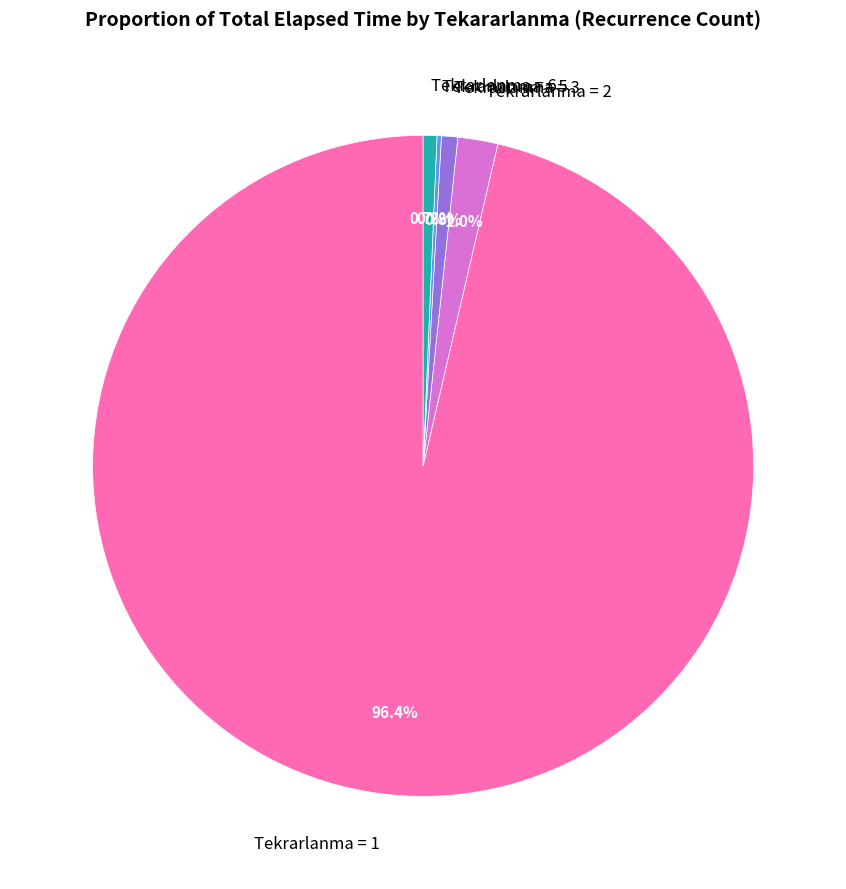

What portion of the pie excludes Tekrarlanma = 6?

99.3%